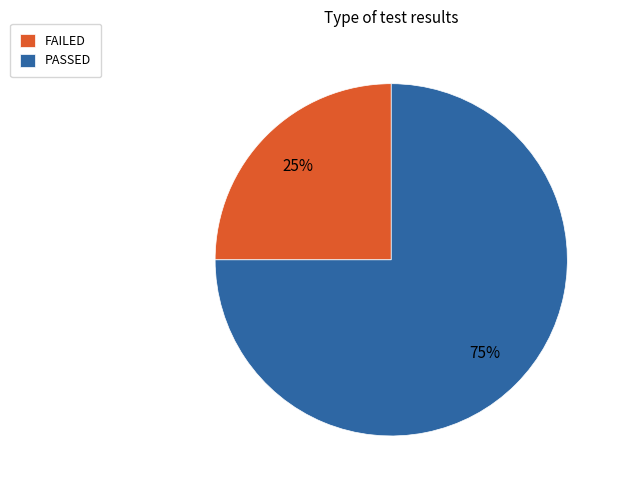

Which category has the smallest portion of the pie?

FAILED